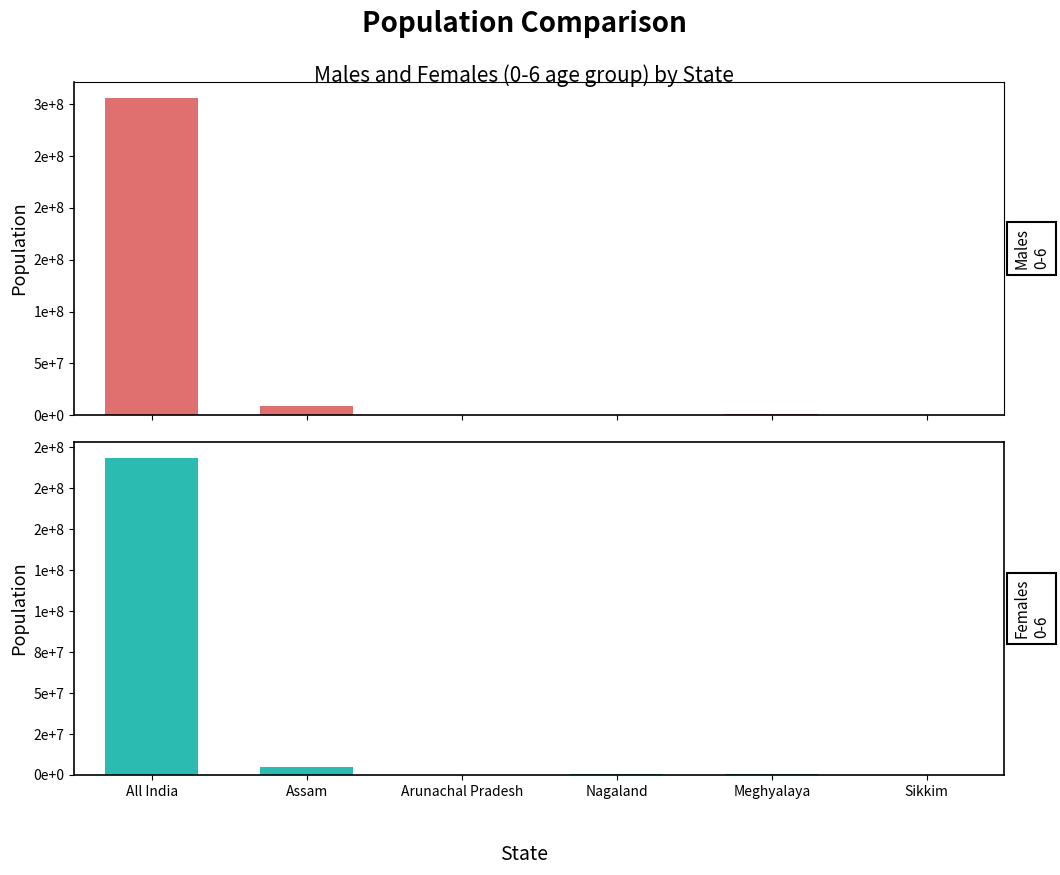

Which category has the highest value across all series?

All India